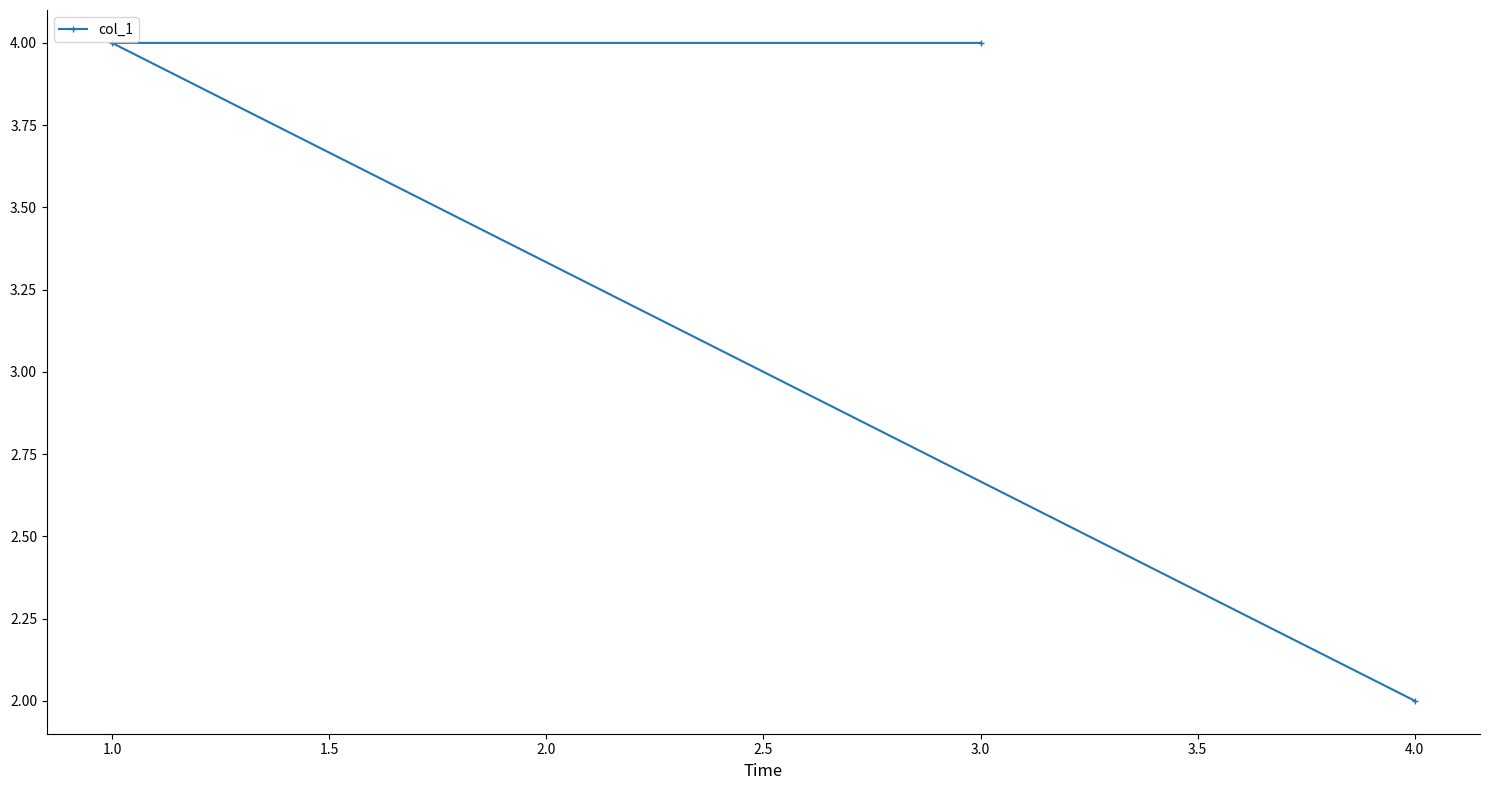

What is the sum of all values?

10